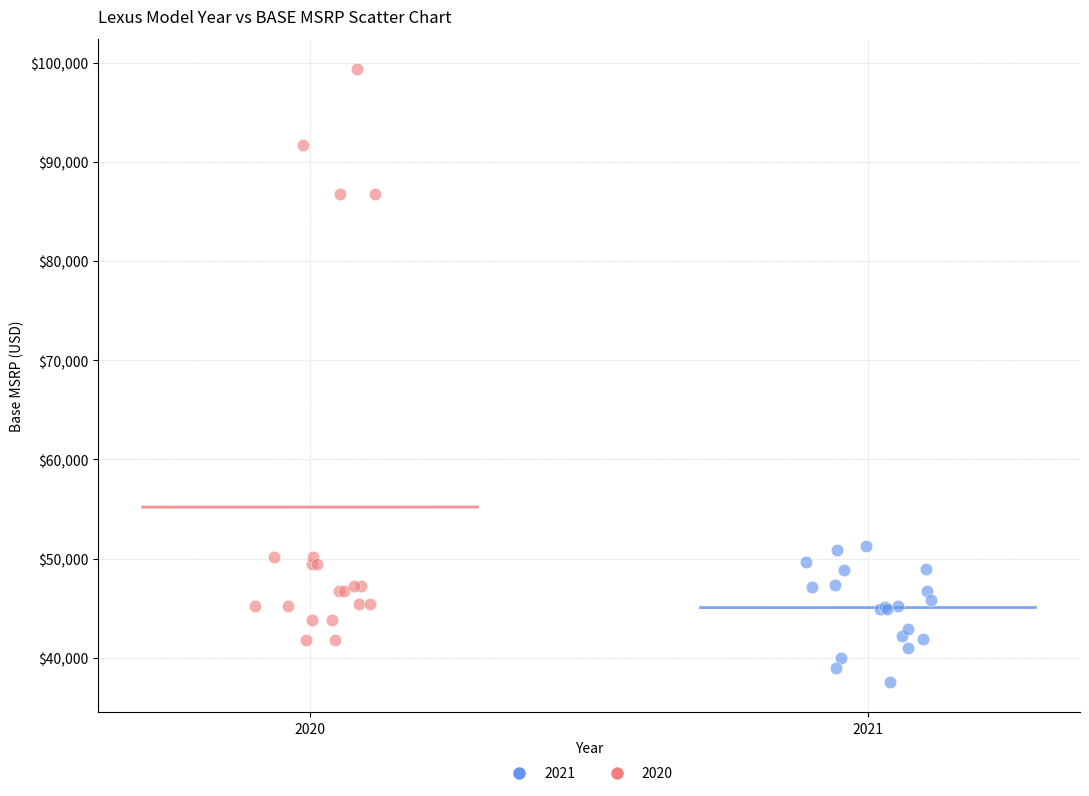

Which series contains the highest Y value?

2020